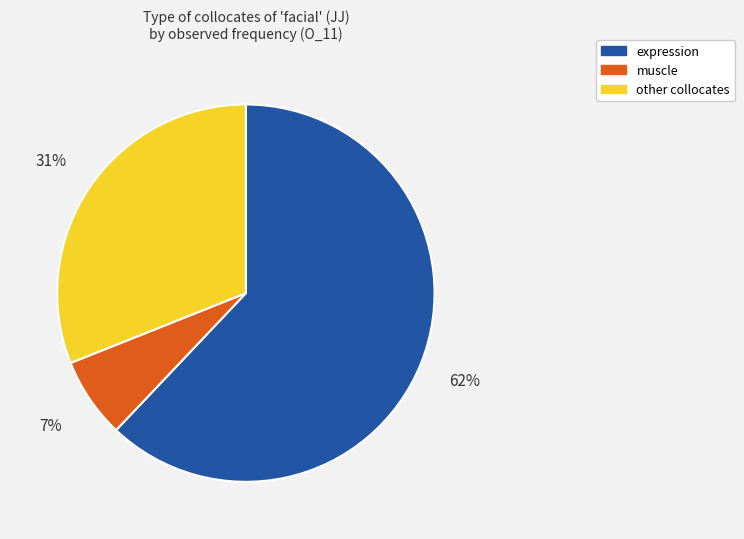

Rank the categories by value from highest to lowest.

expression, other collocates, muscle